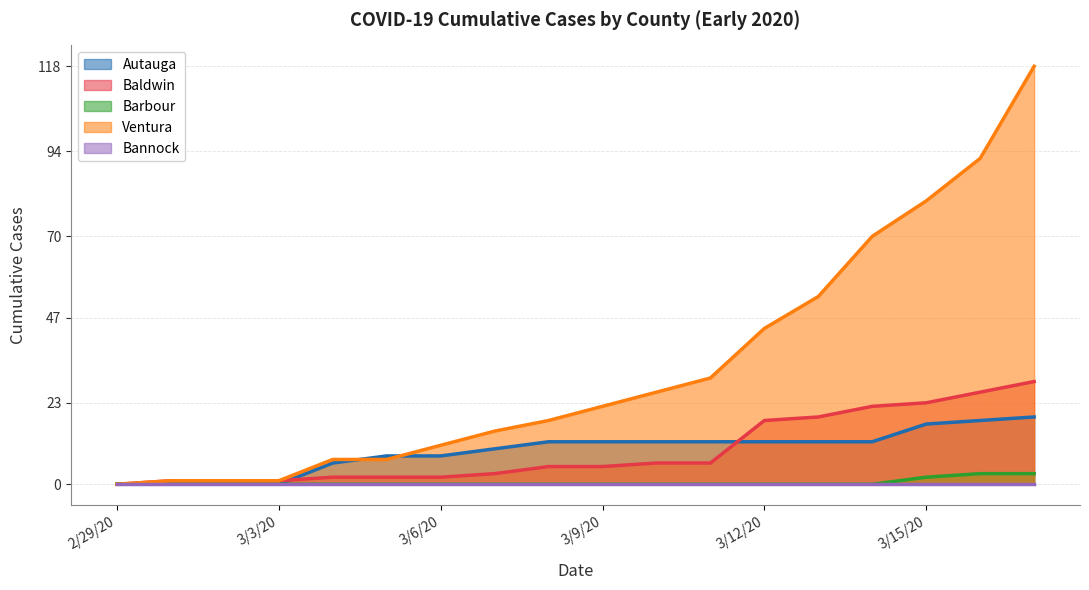

At which category is the sum across all series the highest?

3/17/20